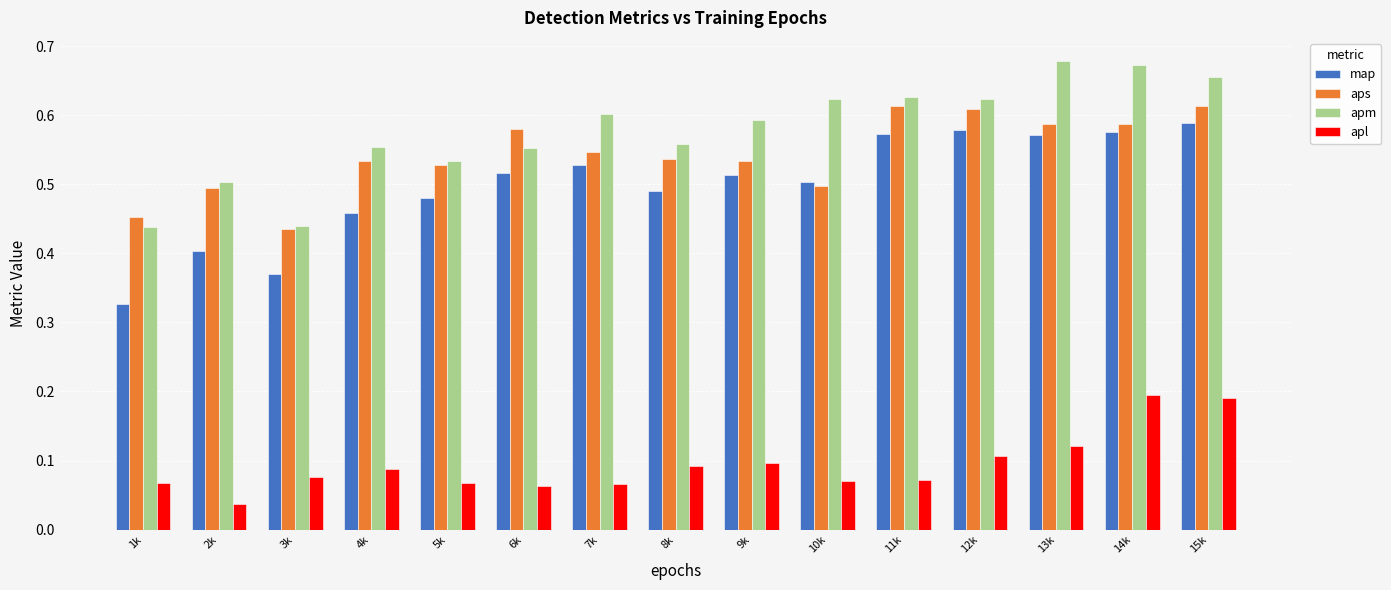

At which label is map closest to 0?

1k